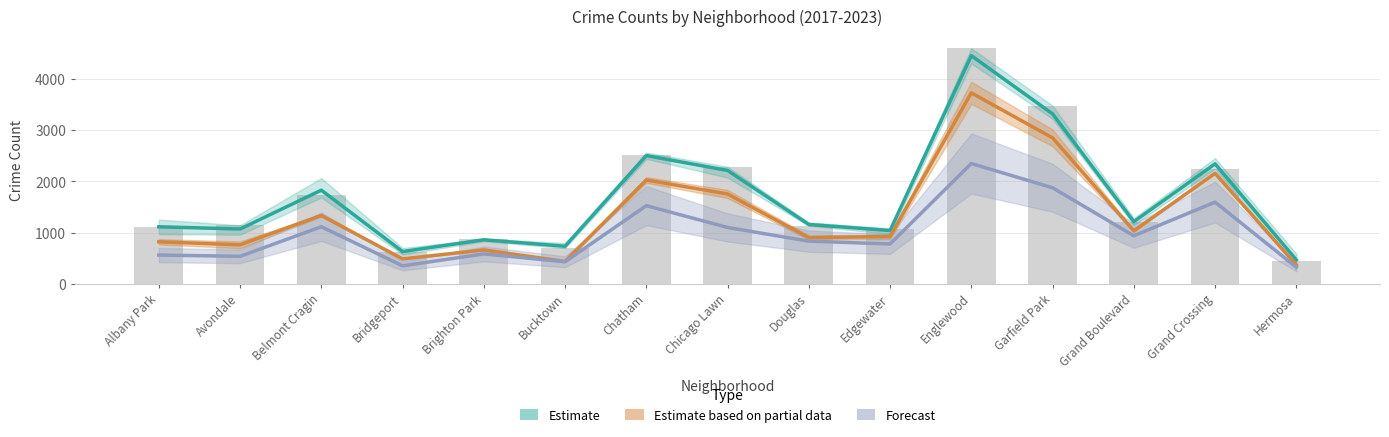

At which label does Estimate reach its minimum?

Hermosa